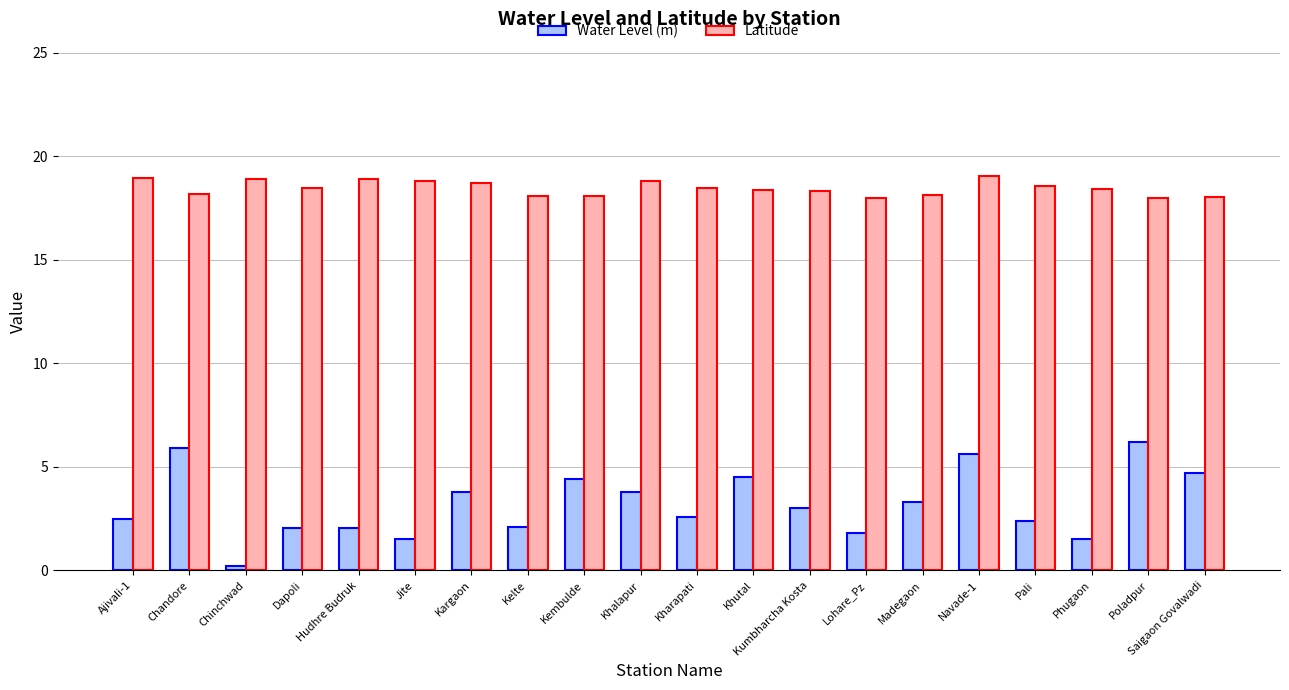

What is the sum of all Water Level (m) values?

63.9